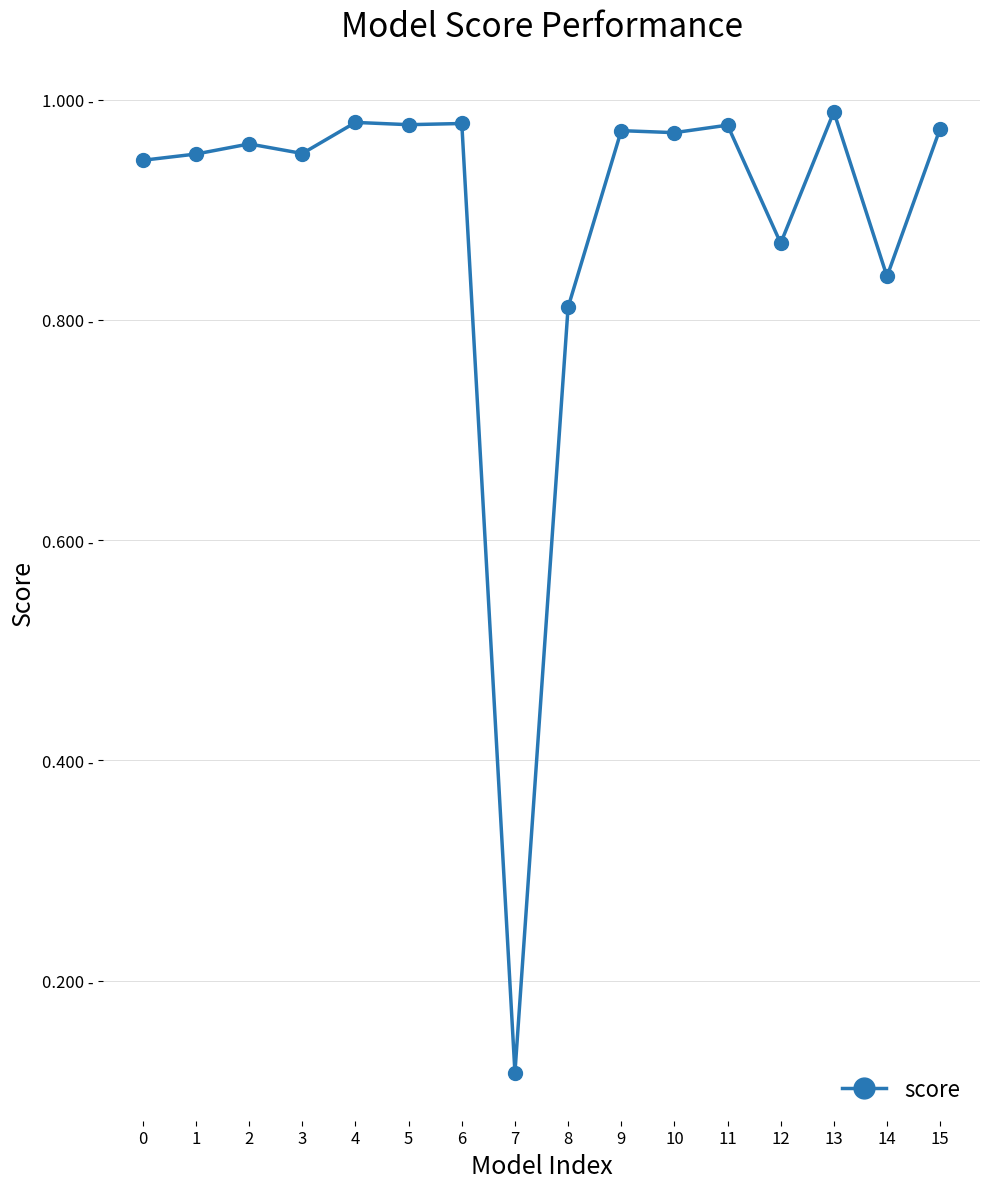

Is this an area chart (filled region under the line)?

No